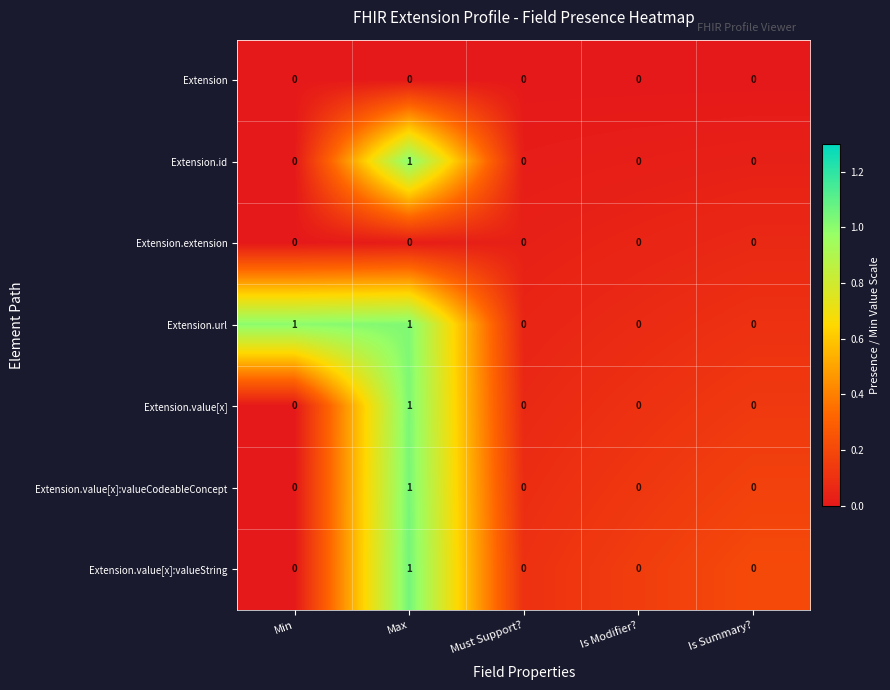

True or false: Extension.value[x] has a value of 0 at Max.

False